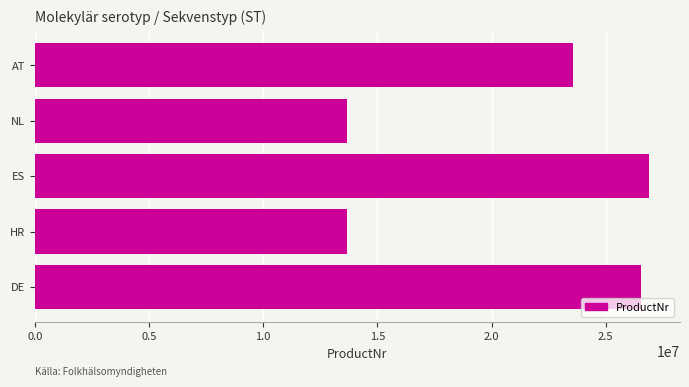

At which category does the chart reach its peak across all series?

ES